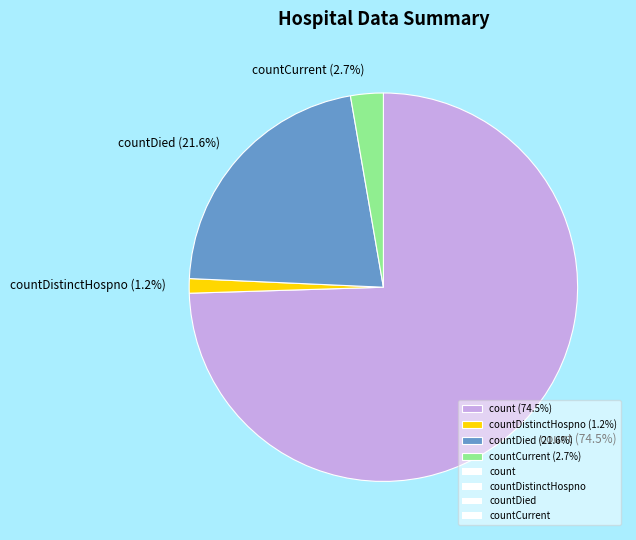

Do count (74.5%) and countCurrent (2.7%) together represent more than half of the pie?

Yes